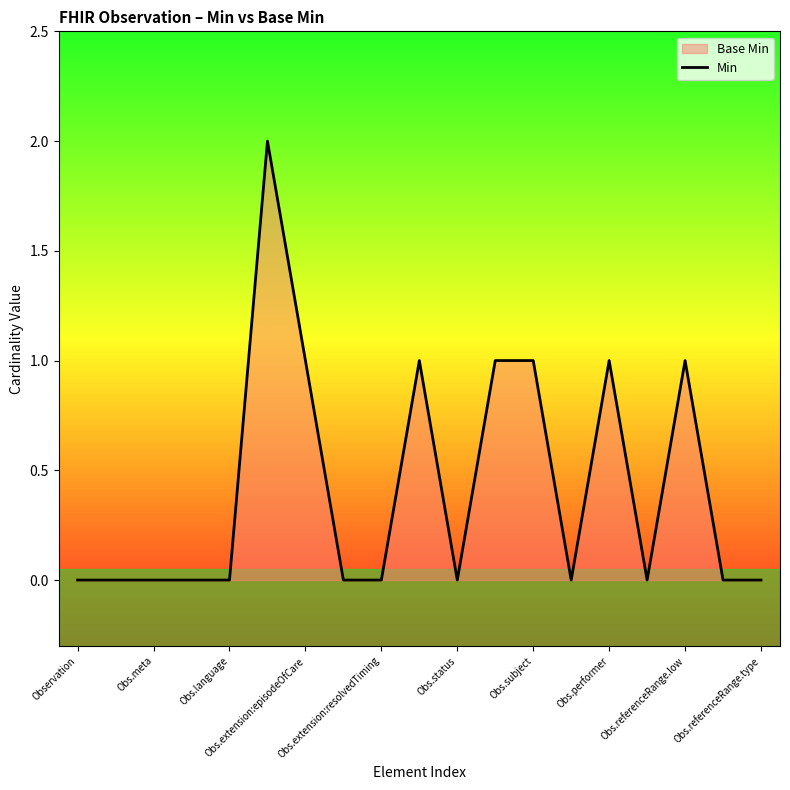

Reading right to left, transcribe all the data shown in this chart.

0	0	1	0	1	0	1	1	0	1	0	0	1	2	0	0	0	0	0